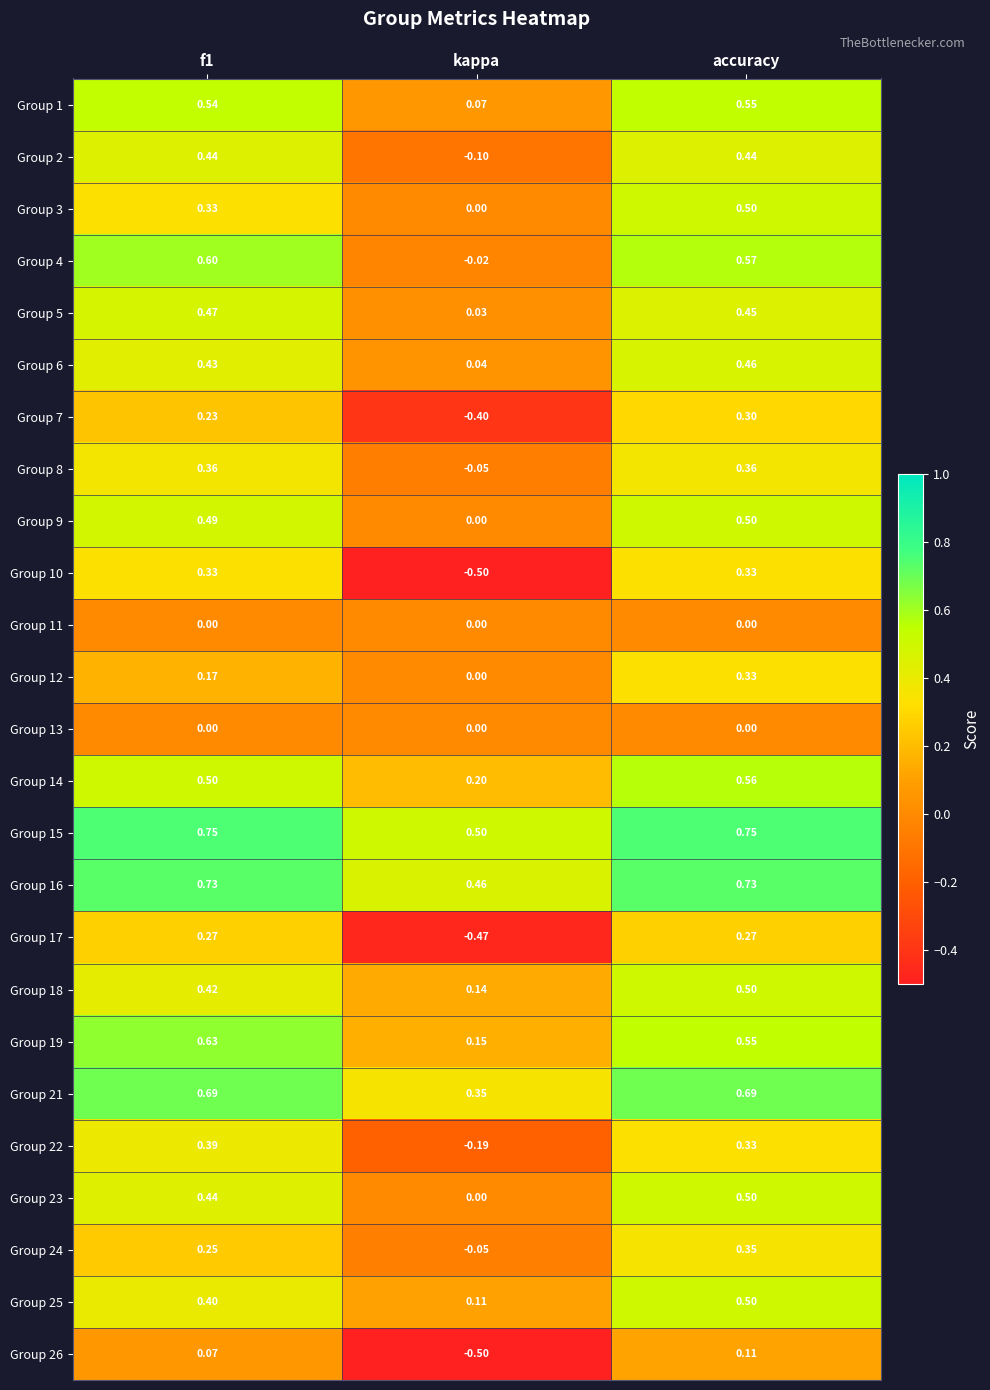

At which category does the chart reach its minimum across all series?

kappa